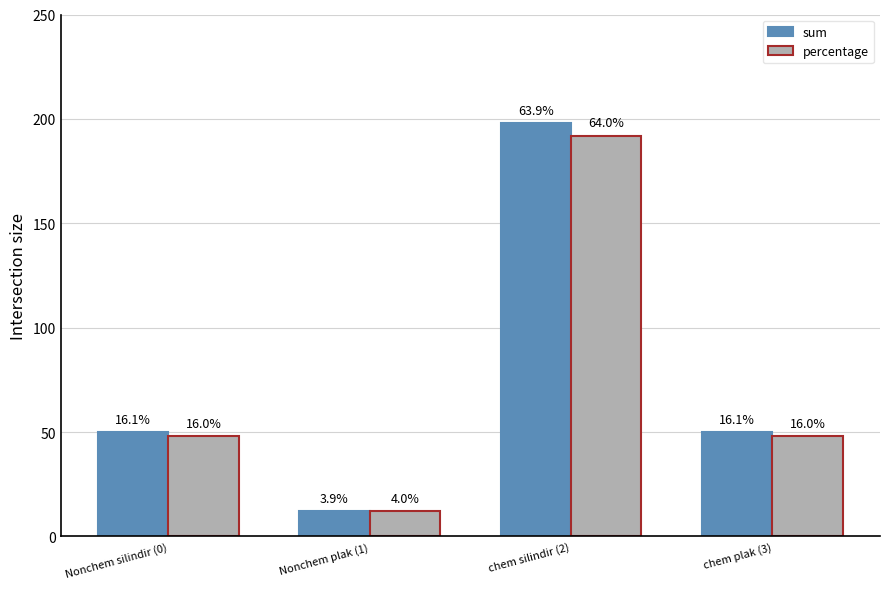

What is the label of the 2nd bar from the right?

chem silindir (2)